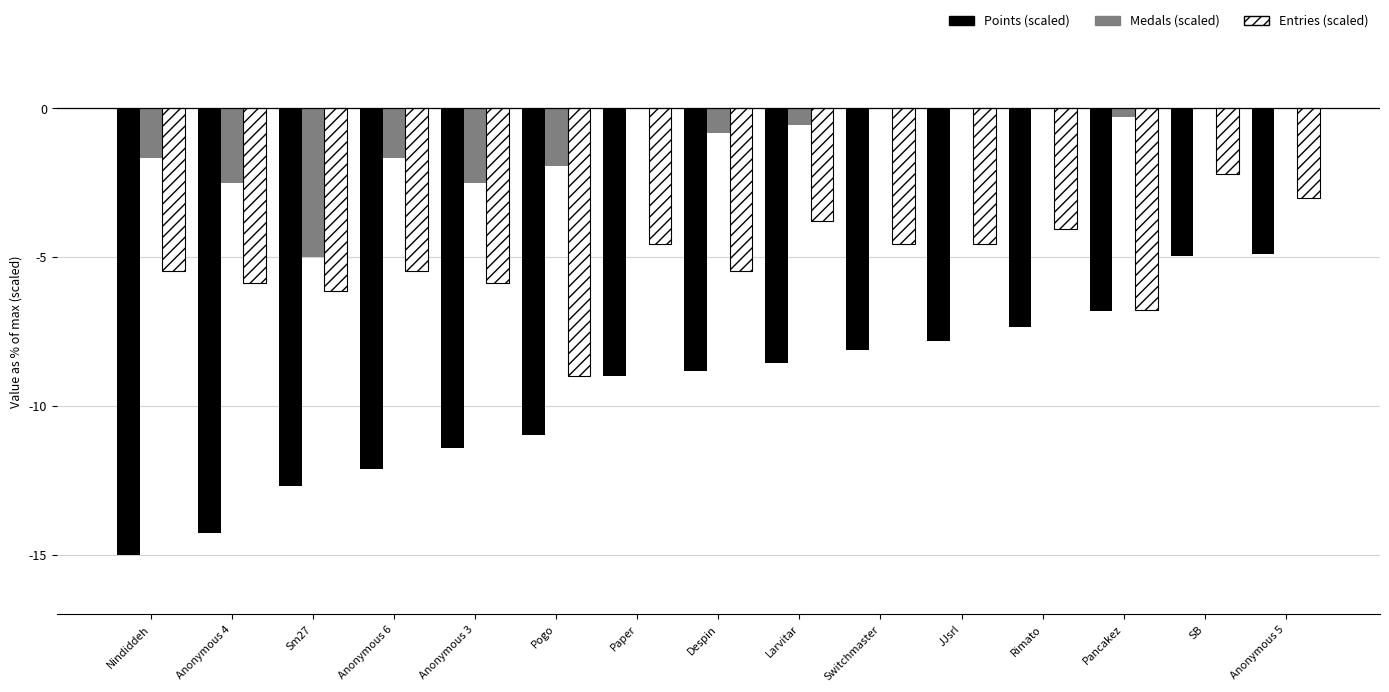

At which label is Medals (scaled) closest to -2?

Pogo